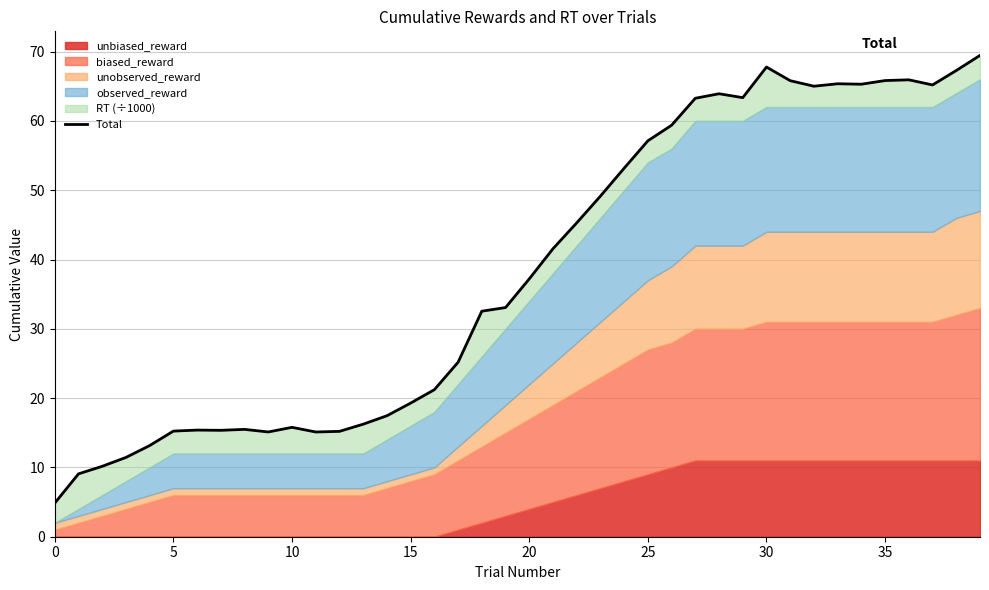

Is it true that the value at 28 is 102.5?

False